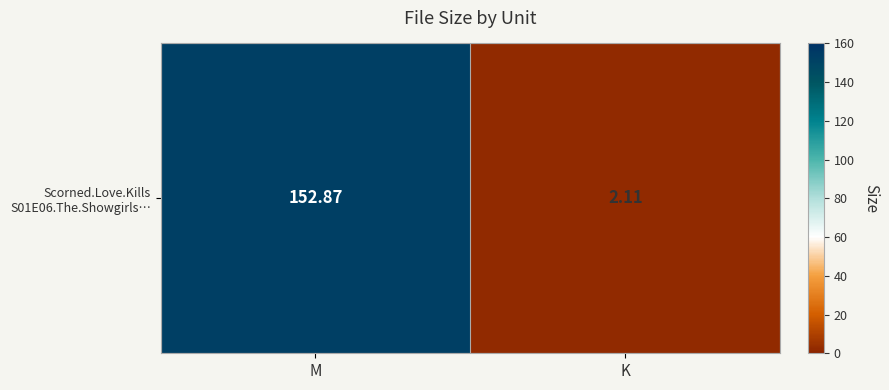

What is the sum of all values?

155.0